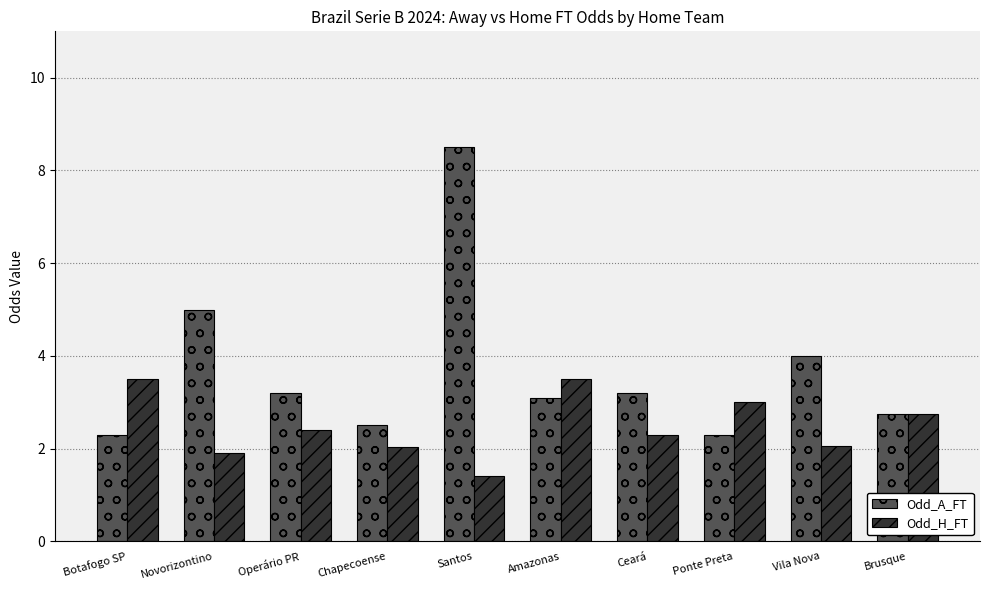

Are the bars horizontal?

No